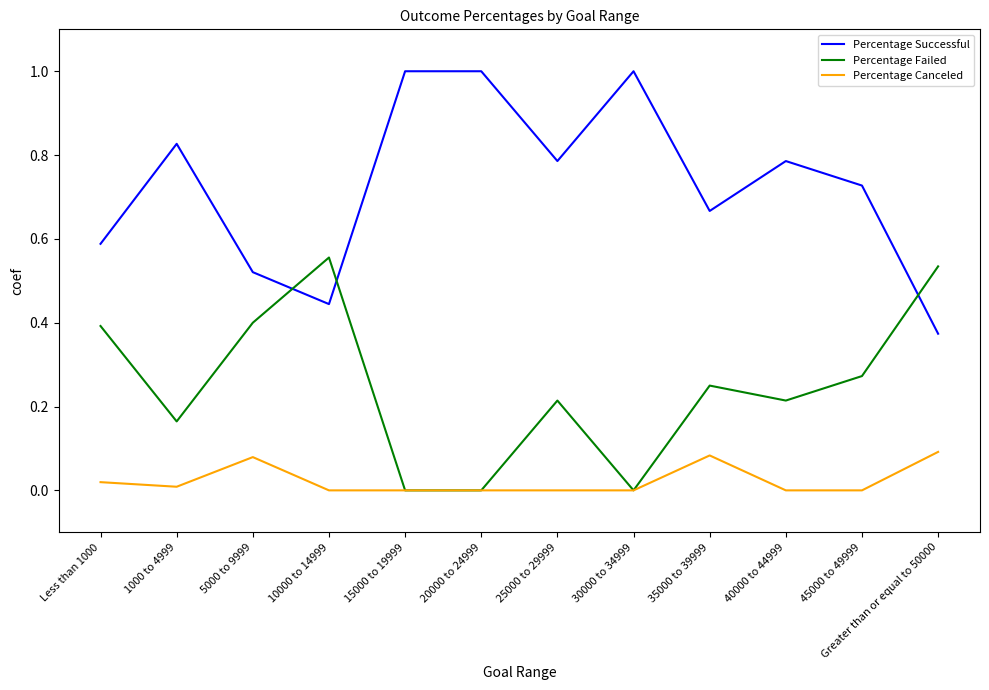

What position from the left is 45000 to 49999?

11